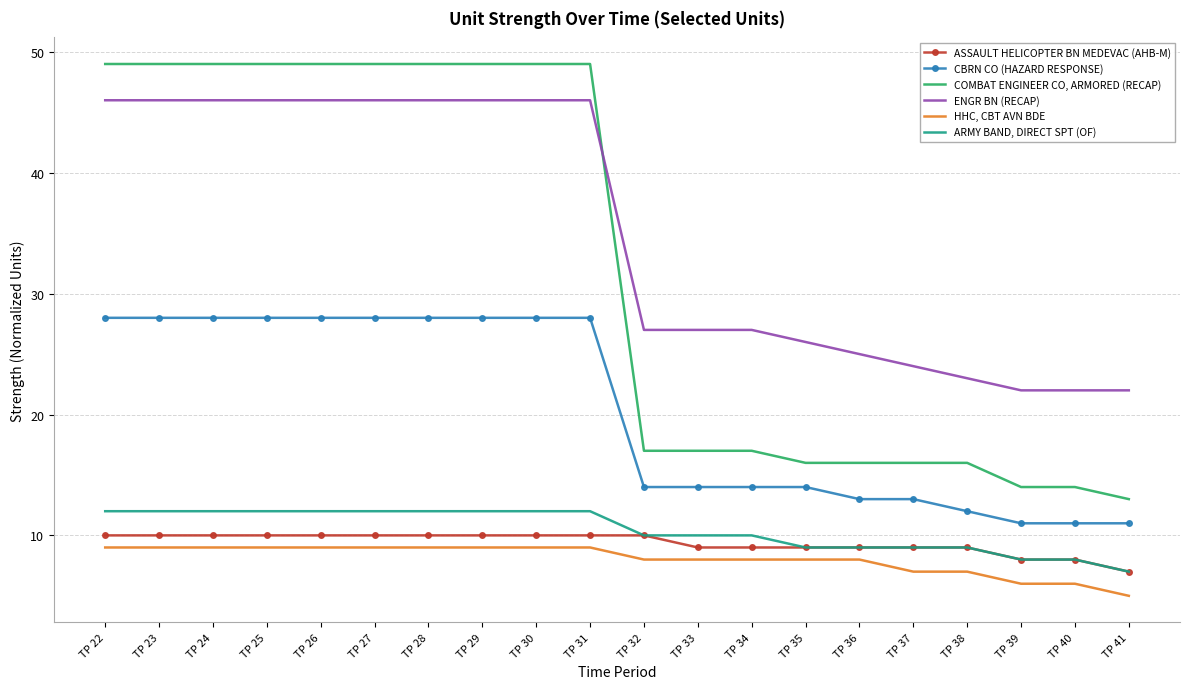

At how many categories does at least one series exceed 32?

10